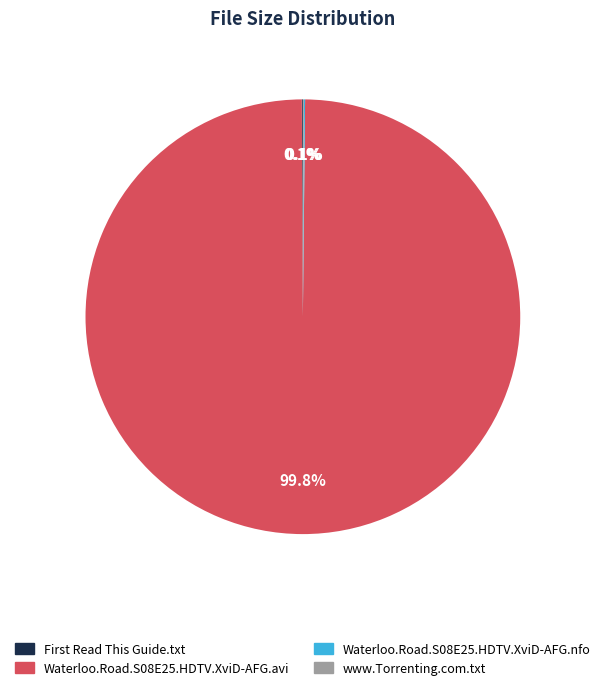

Does Waterloo.Road.S08E25.HDTV.XviD-AFG.avi represent more than half of the total?

Yes